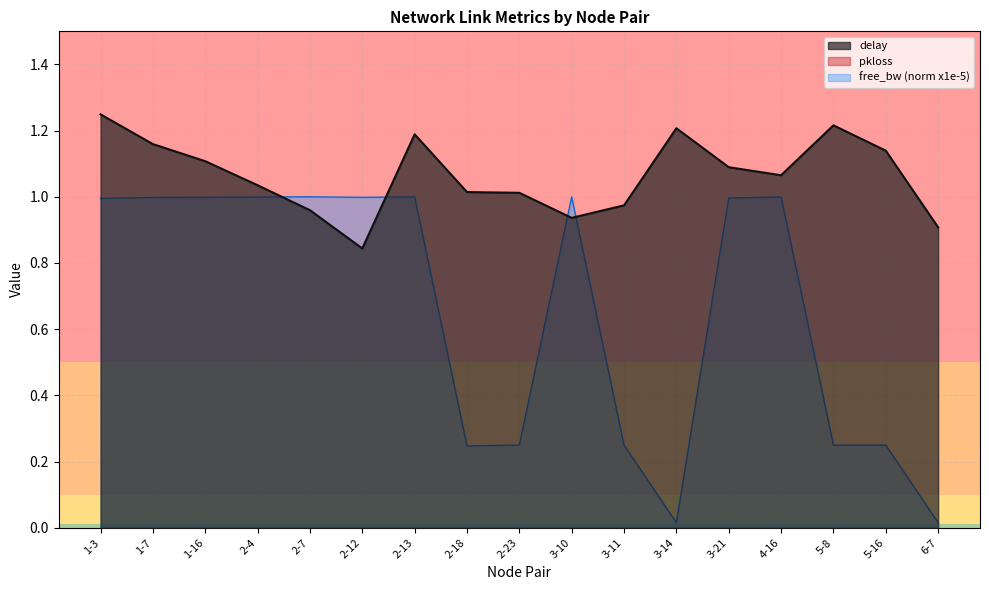

How many intersections are there between free_bw_norm and delay?

4